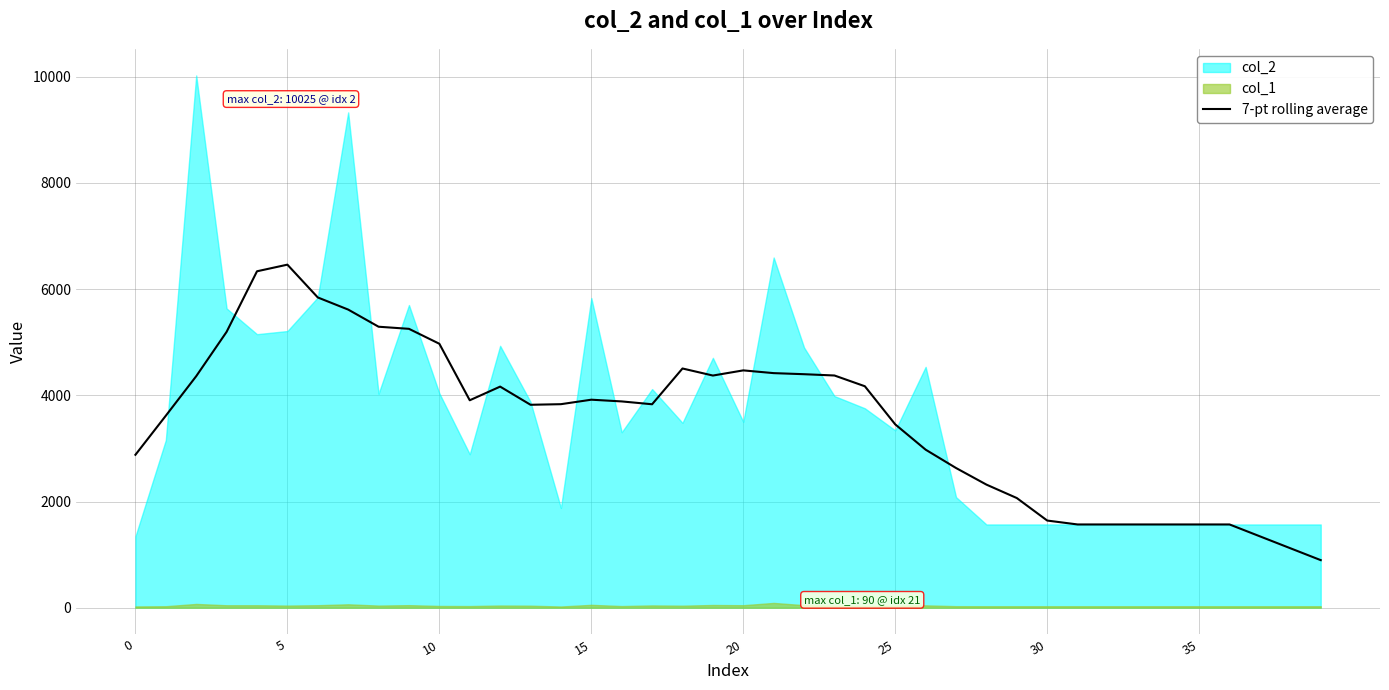

What is the highest value of the 7-pt rolling average series?

6461.3